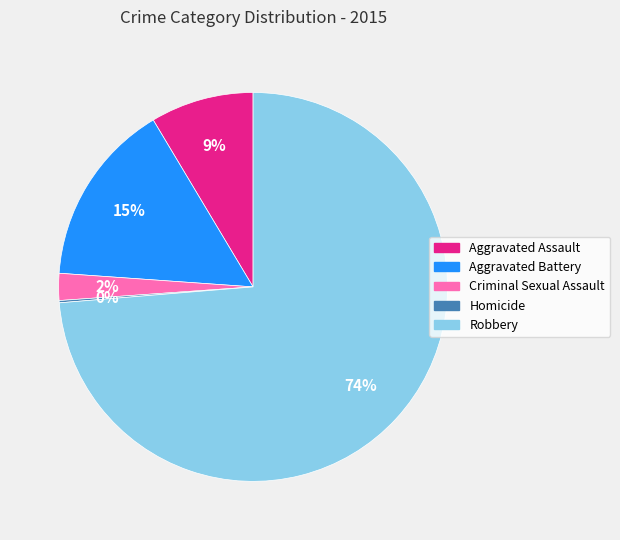

What is the largest slice in the pie chart?

Robbery